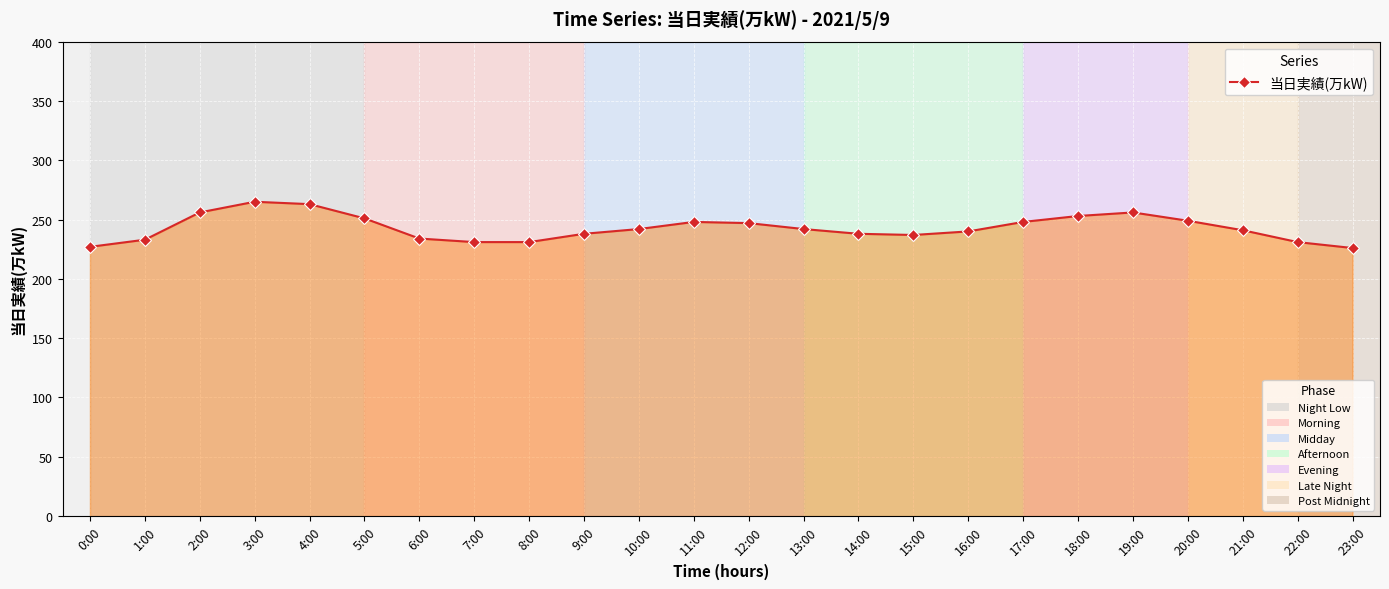

What is the label of the 15th point from the right?

9:00